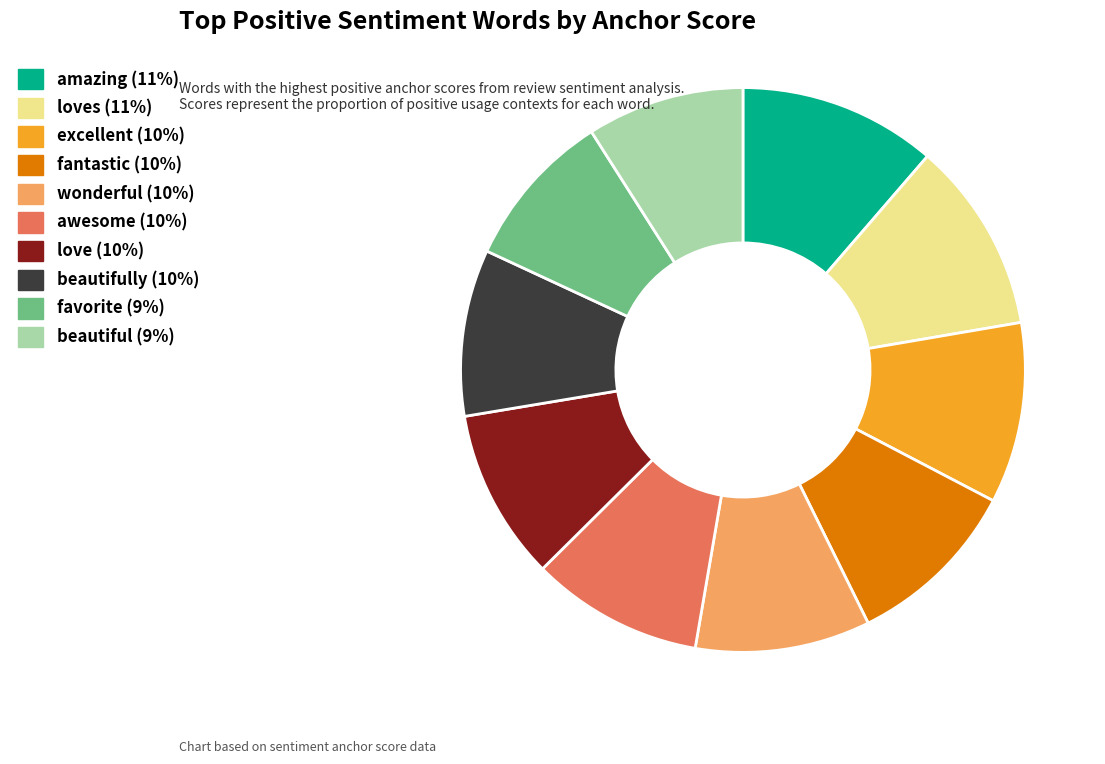

Does any single category account for the majority?

No